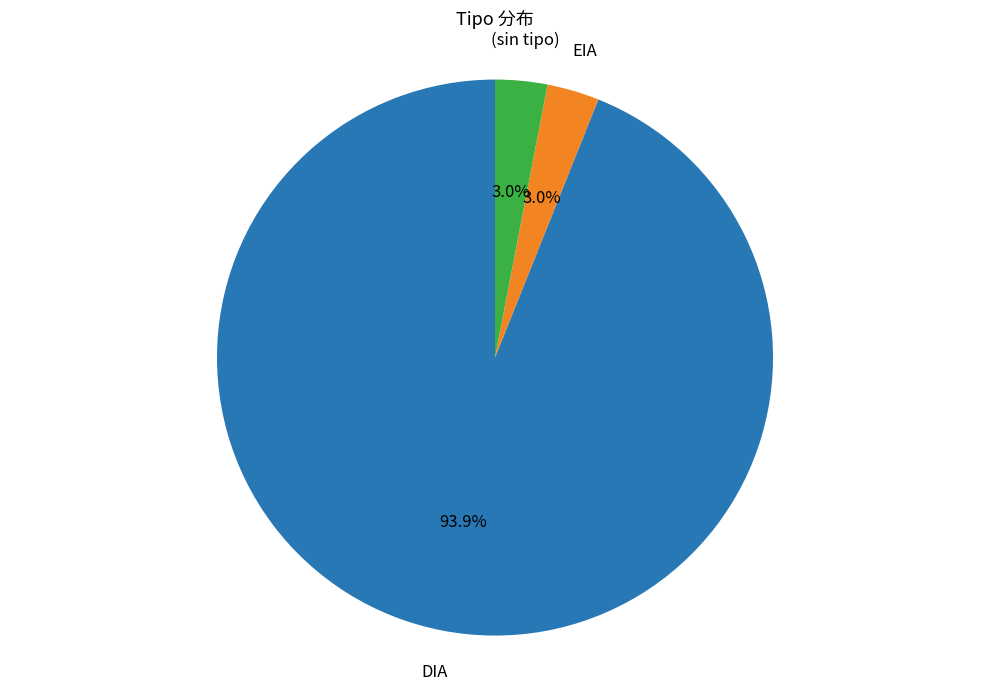

Is there any slice that represents more than half of the pie?

Yes